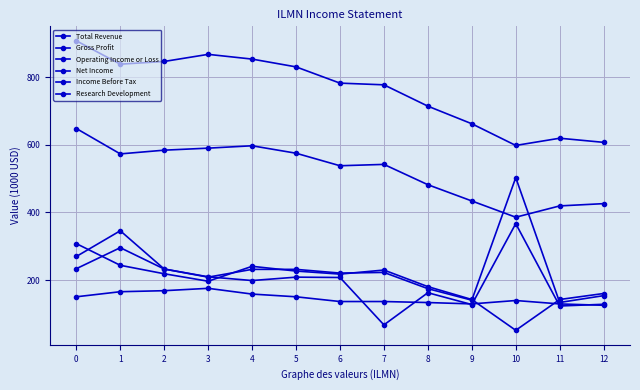

Is this an area chart (filled region under the line)?

No